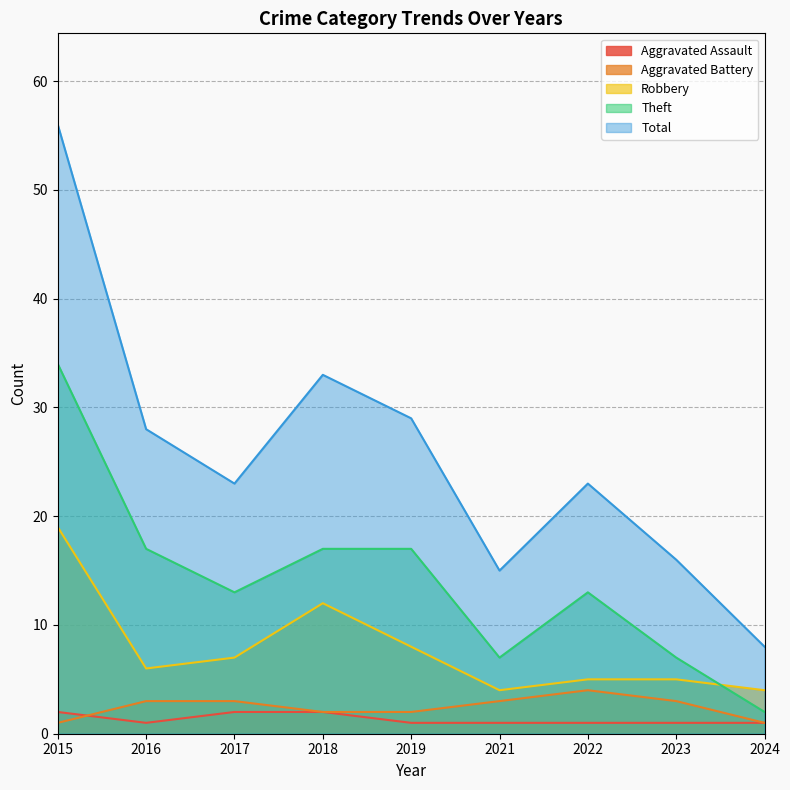

How many data points in Aggravated Battery are less than 3?

4